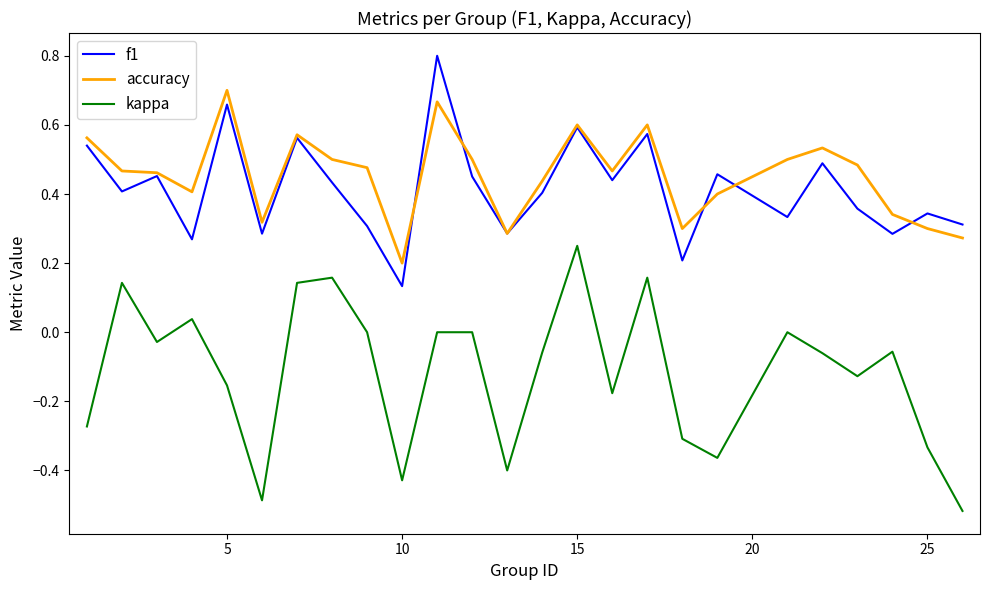

True or false: kappa and f1 intersect in this chart.

False